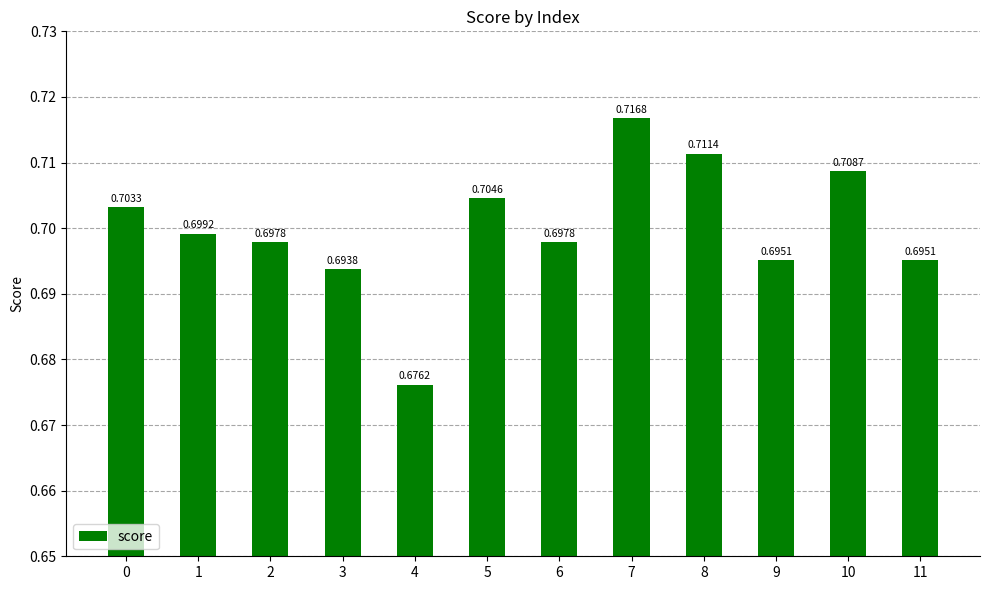

What is the sum of all values?

8.4